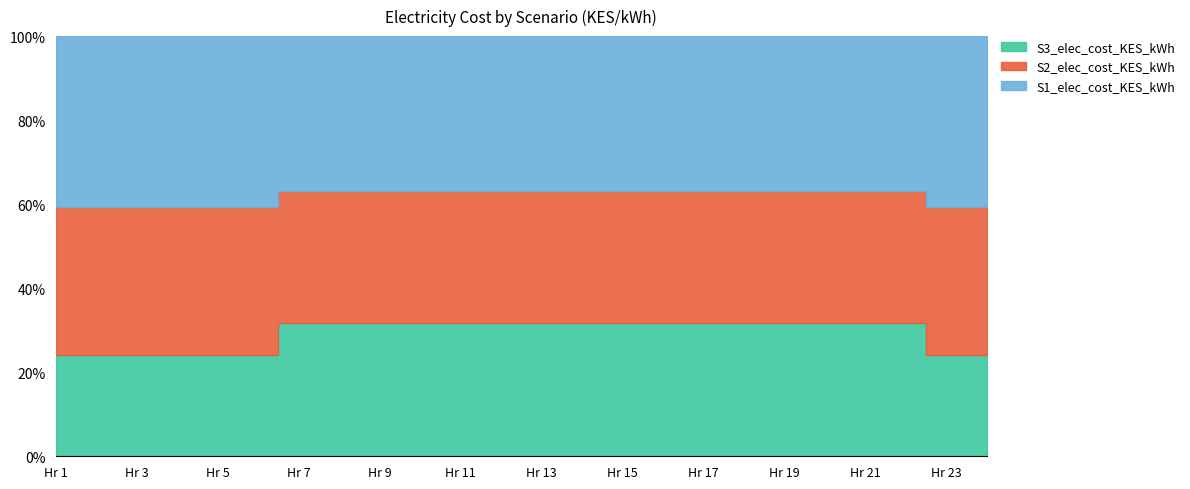

At which label does S1_elec_cost_KES_kWh reach its minimum?

1